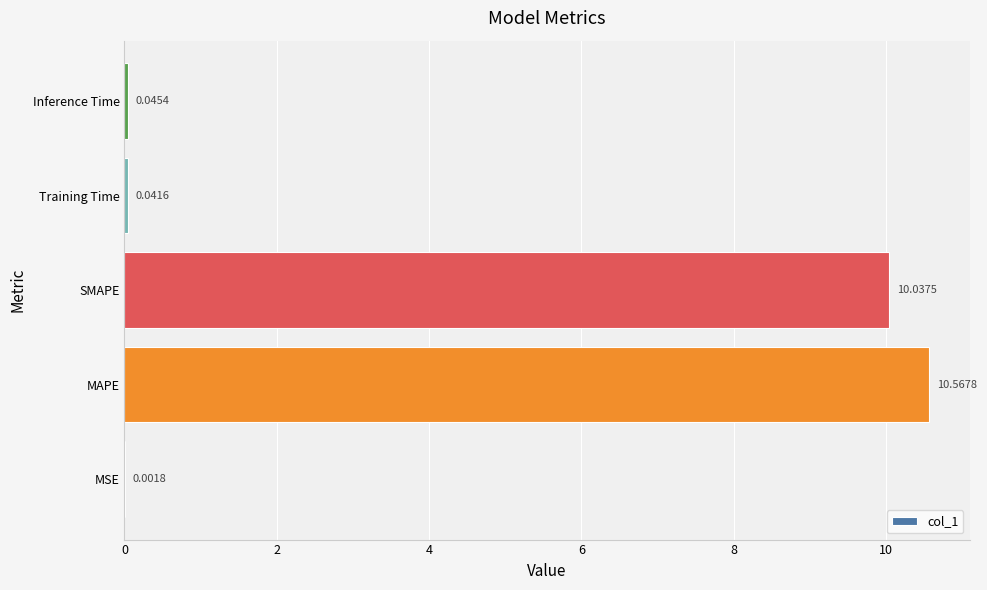

Which category has the highest value across all series?

MAPE